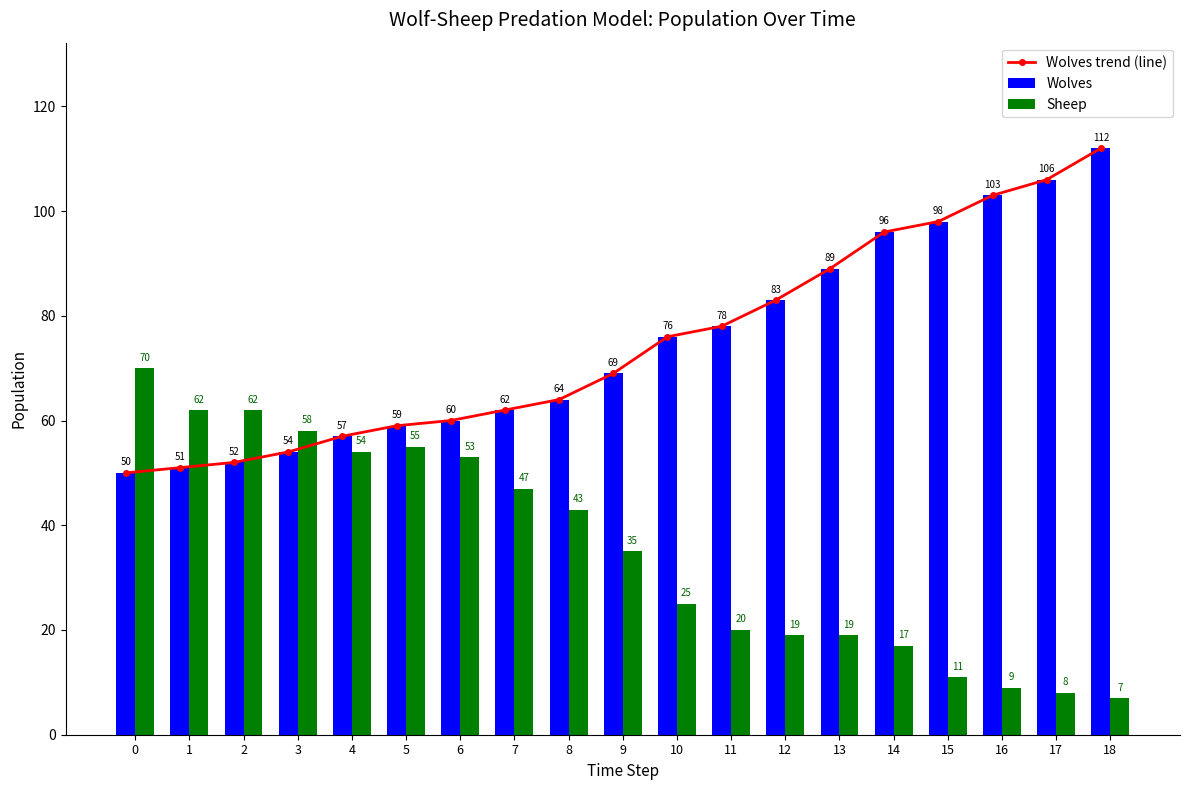

Which category has the highest value in the Wolves series?

18